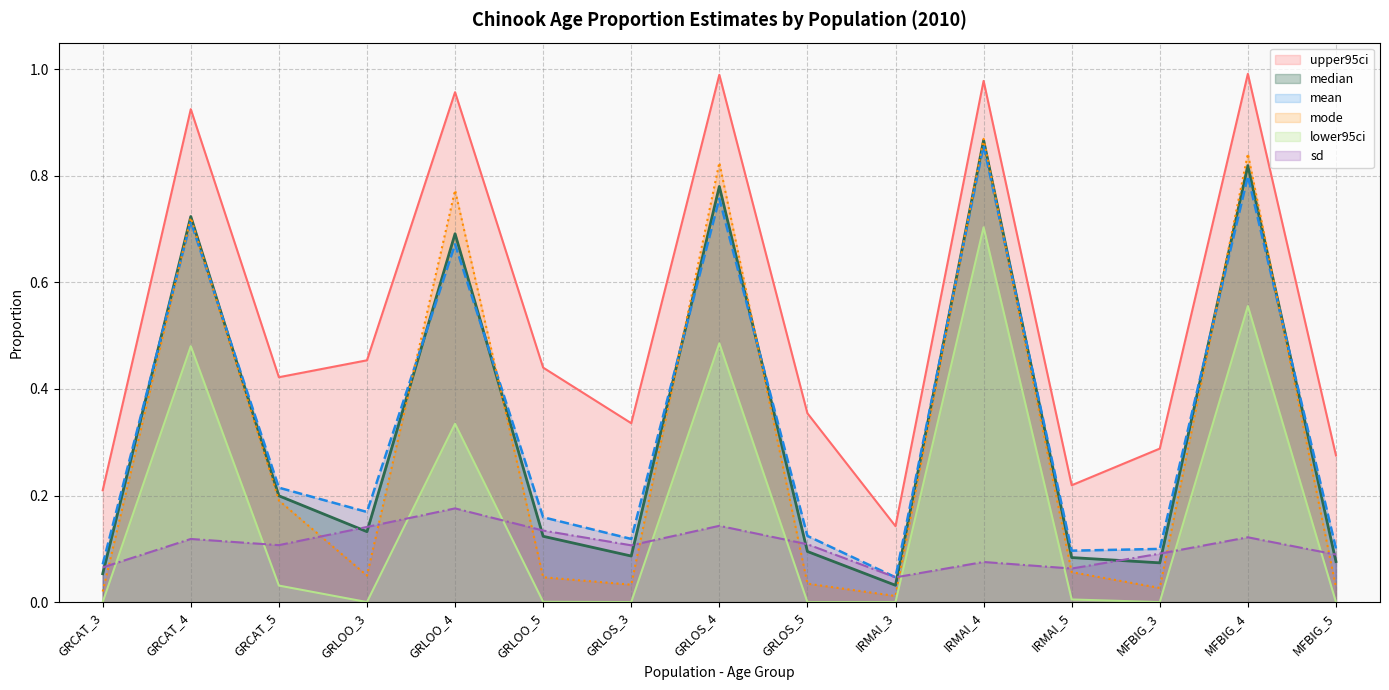

What is the difference between the maximum and second lowest values in the upper95ci series?

0.8